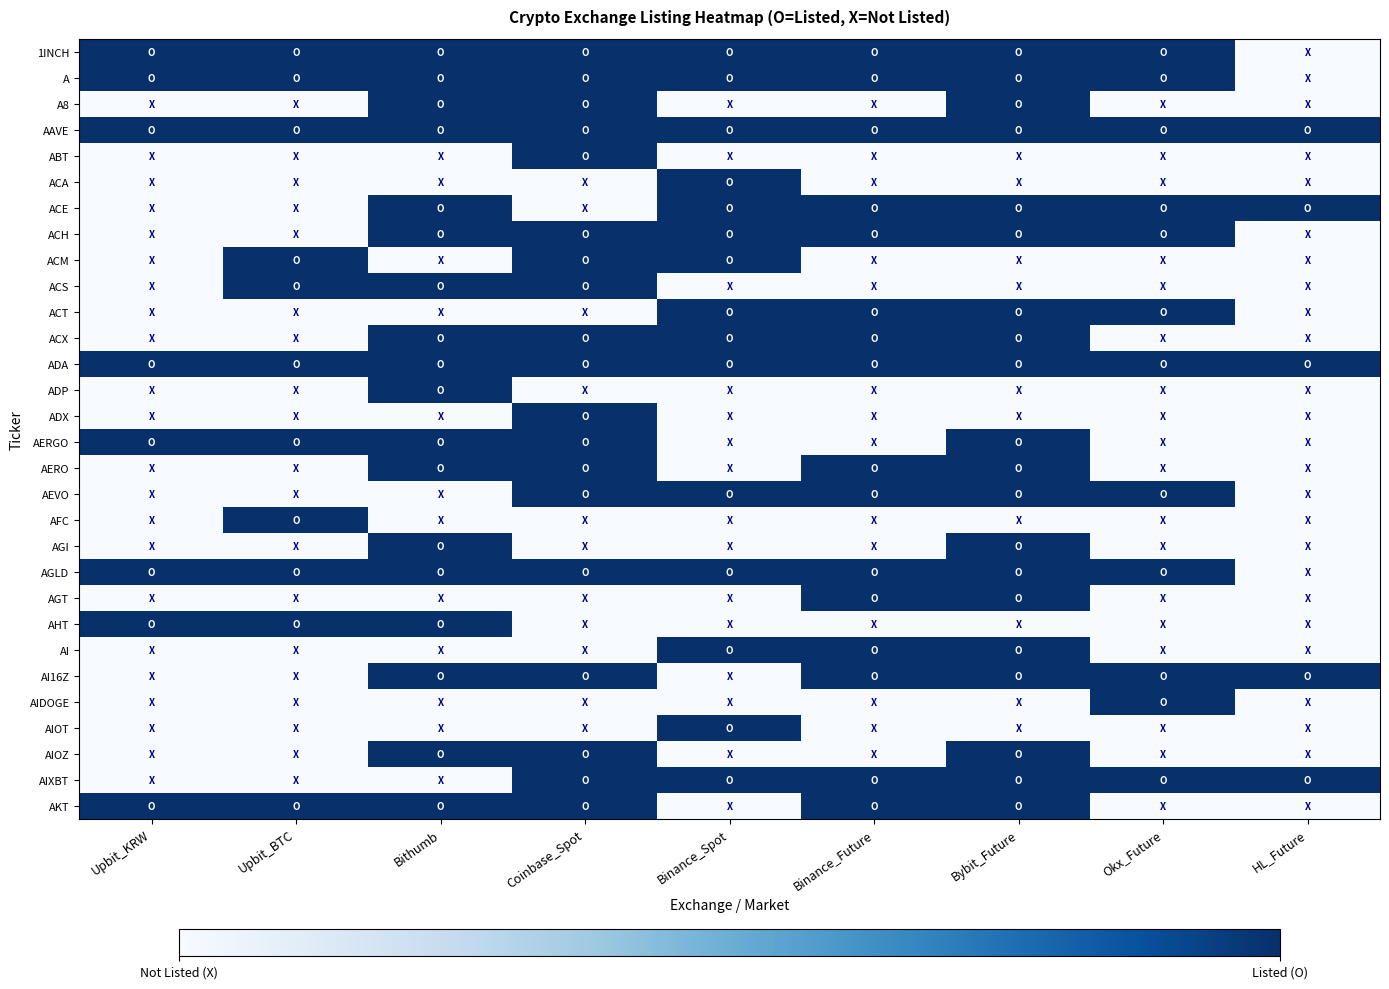

At how many categories does at least one series exceed 0?

9